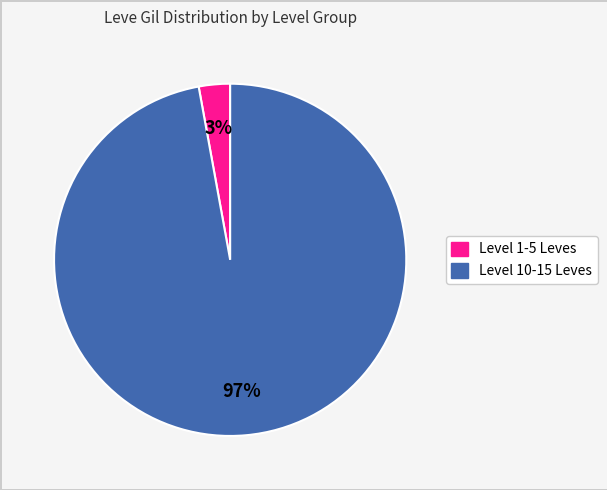

Count the number of slices in the pie.

2